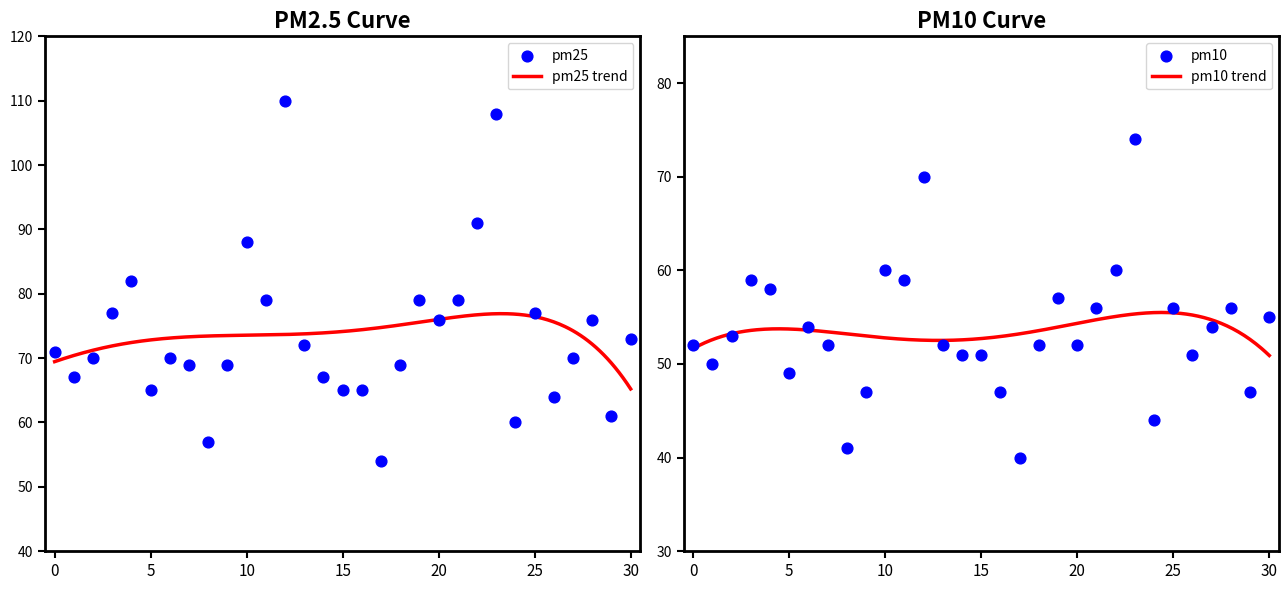

What is the maximum value for pm25 trend?

76.9